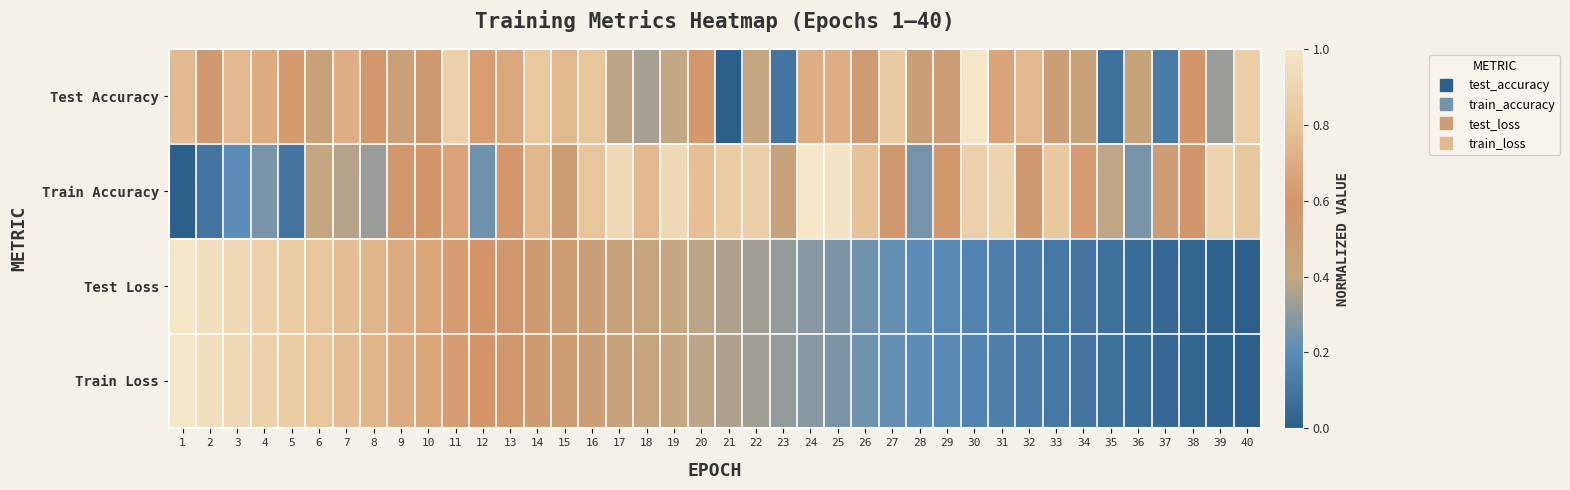

At how many categories does at least one series exceed 0?

40